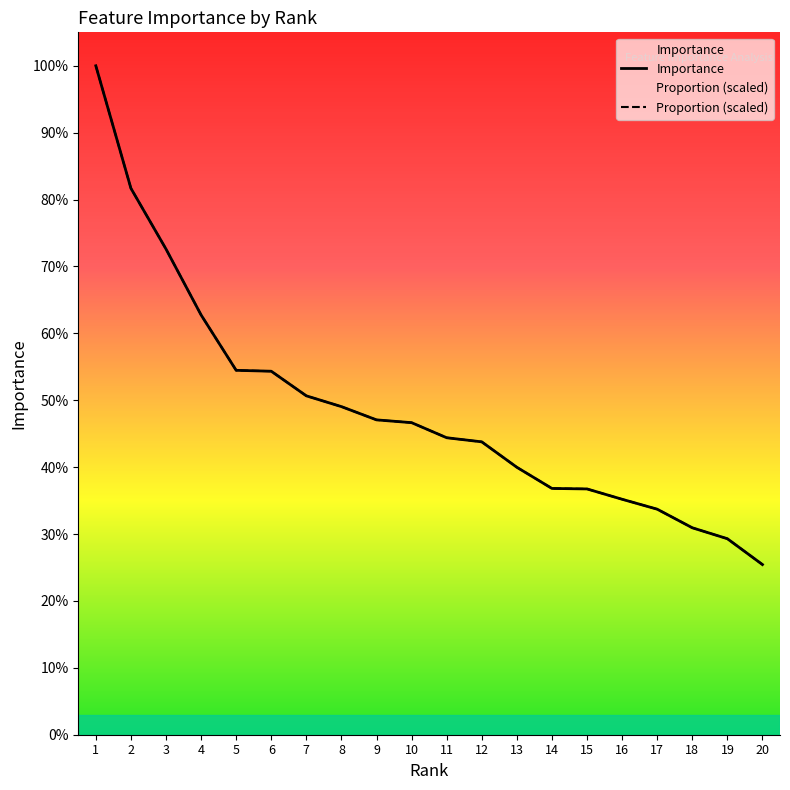

Which series has the largest range (max minus min)?

Importance